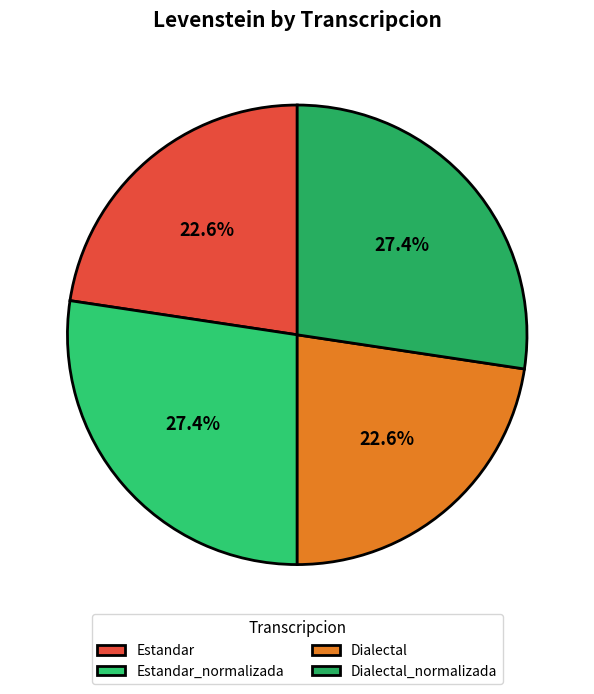

To the nearest percent, what is the difference between the largest and smallest slice percentages?

5%